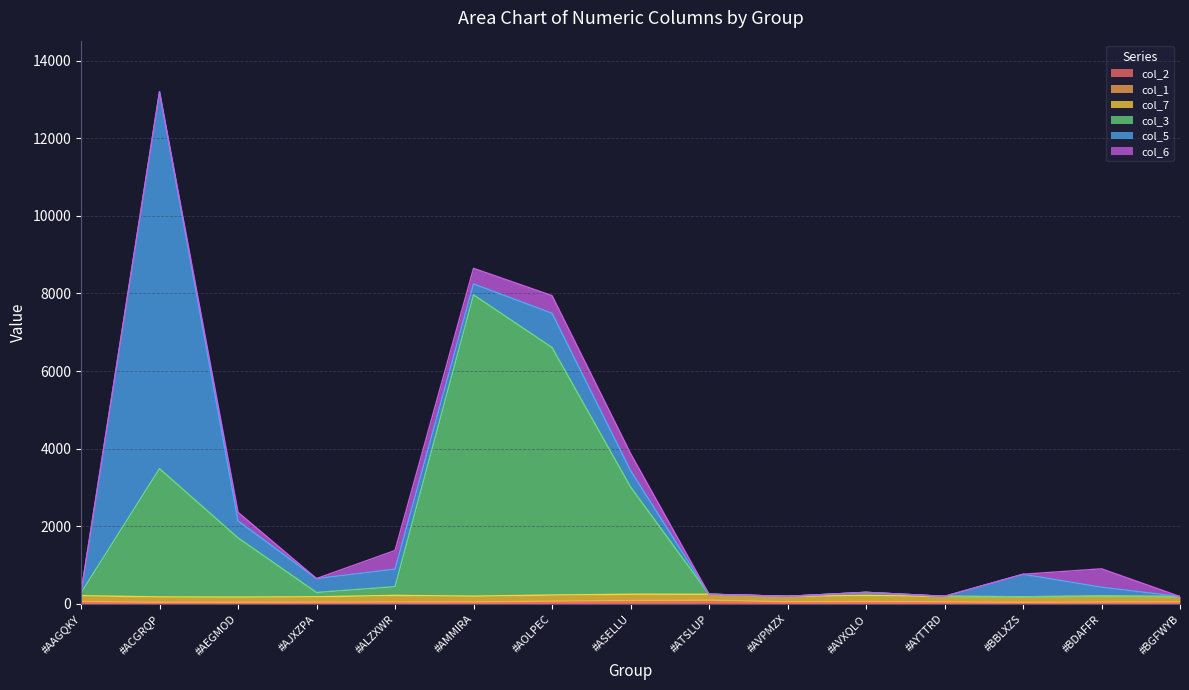

In col_1, how many points are lower than both neighbors (excluding endpoints)?

3